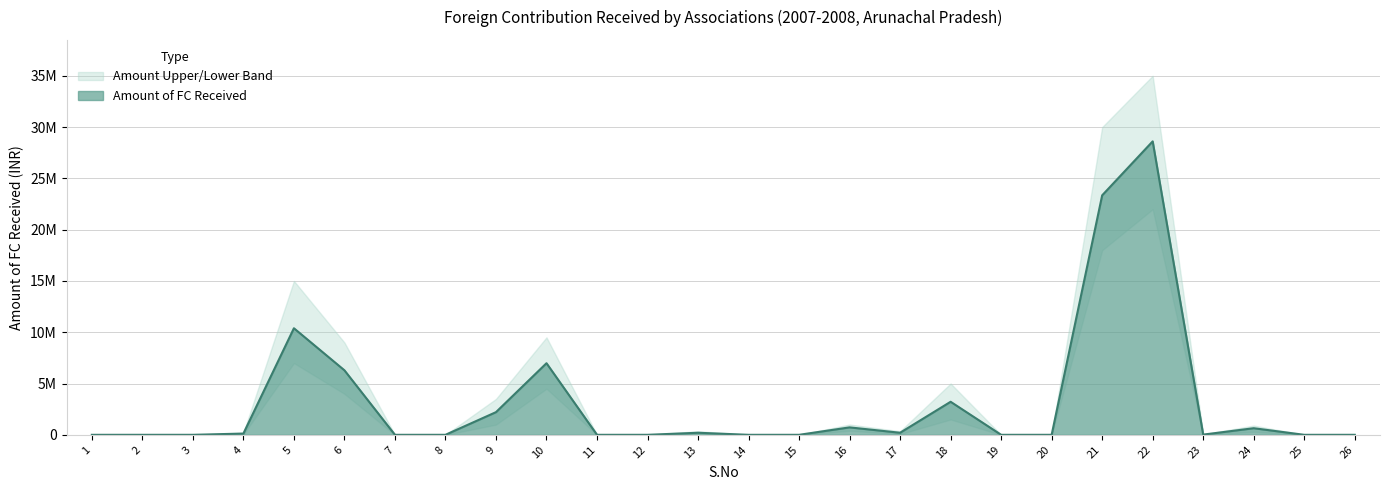

True or false: Amount Upper Band has a value of 0.0 at 15.

True